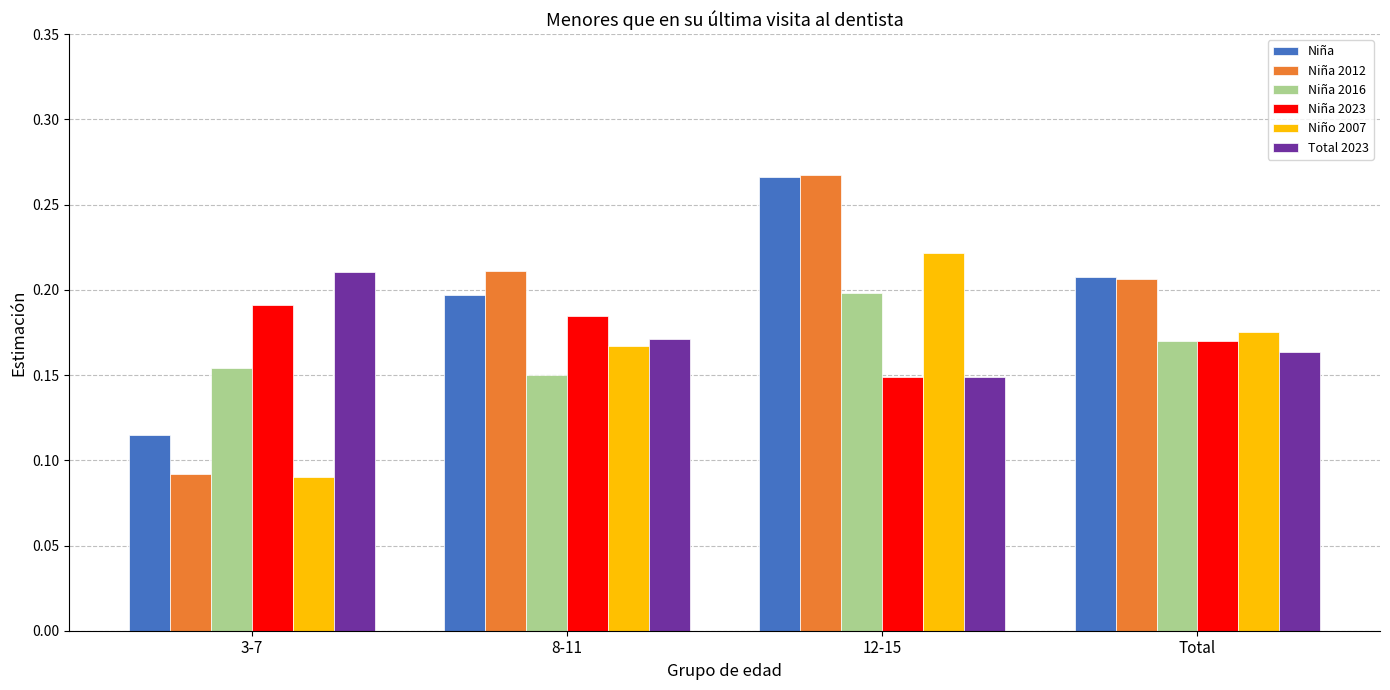

What are all the series names shown in the legend?

Niña, Niña 2012, Niña 2016, Niña 2023, Niño 2007, Total 2023